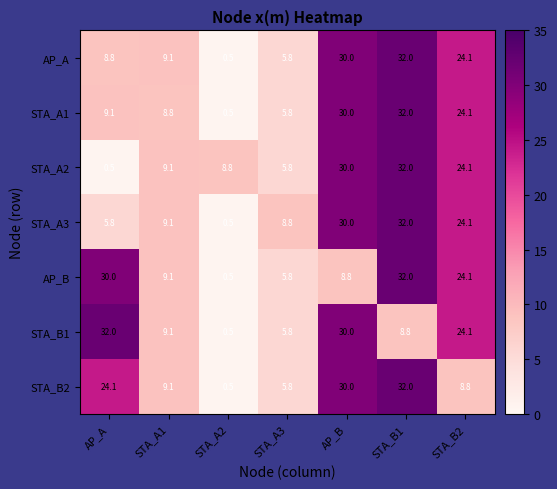

Between STA_A2 and STA_A3, which series saw the biggest shift?

STA_A3